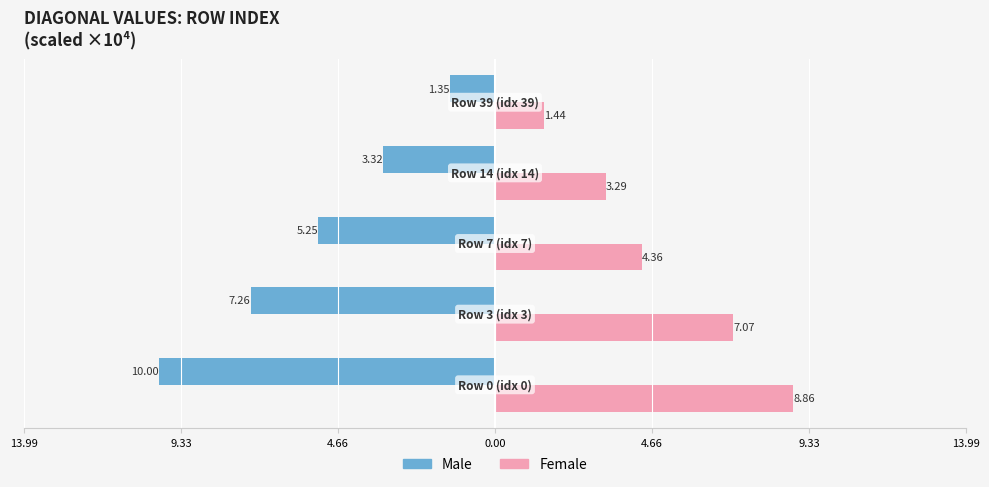

What are all the series names shown in the legend?

Male, Female